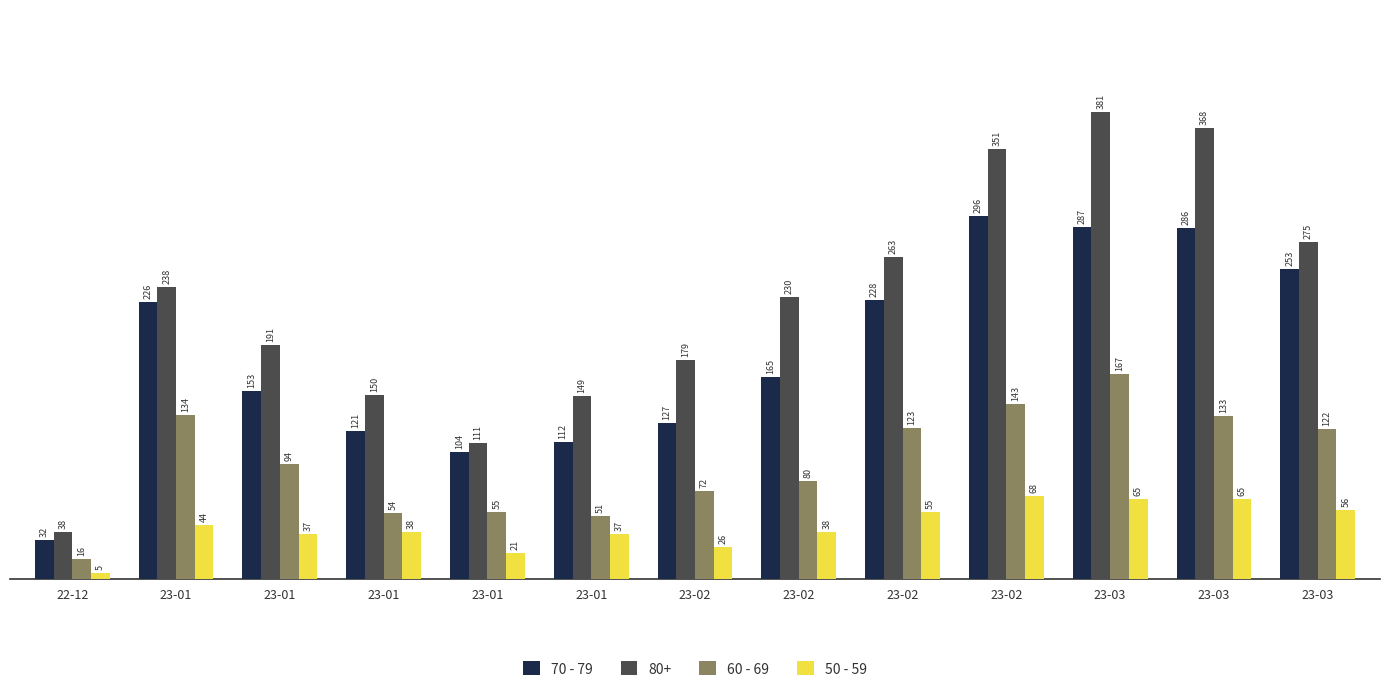

How many bars are there in each group?

4